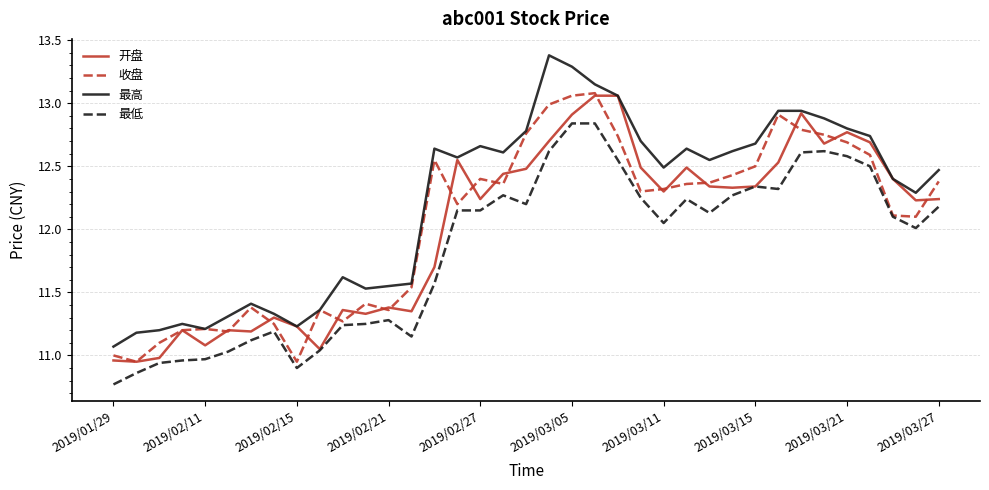

At how many categories does at least one series exceed 12?

23